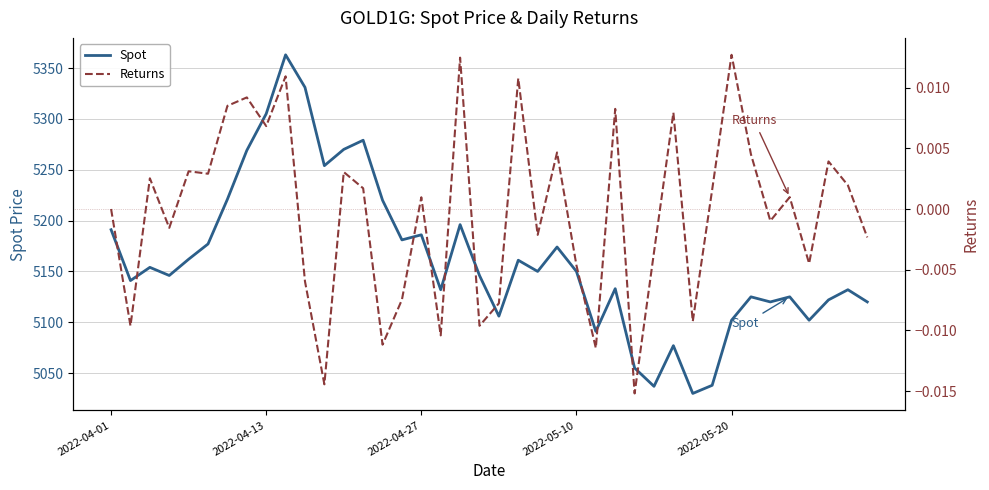

Rank the series at 21 from highest to lowest value.

Spot, Returns